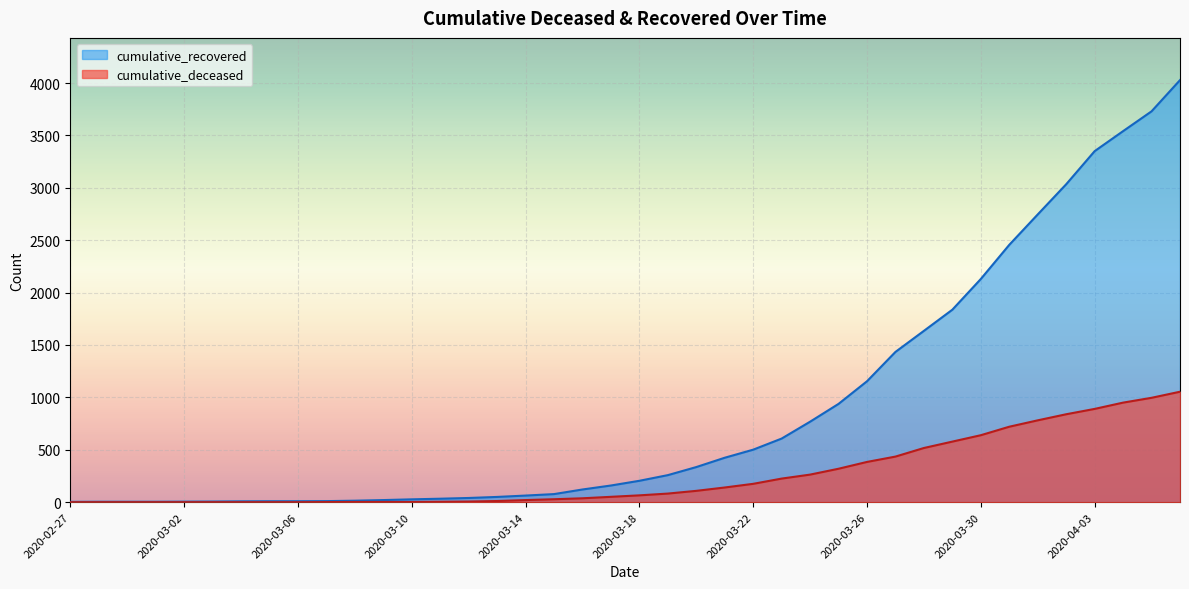

True or false: cumulative_recovered and cumulative_deceased intersect in this chart.

False